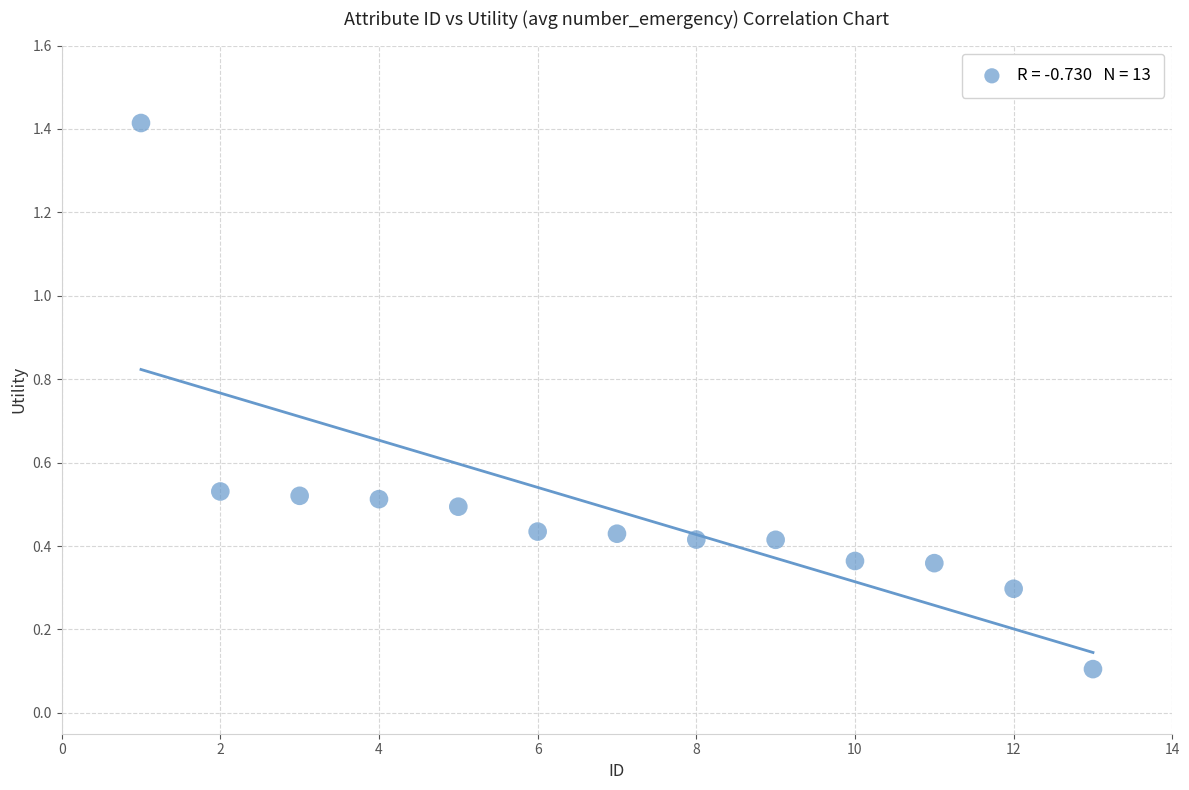

What is the range of X values (max minus min)?

12.0